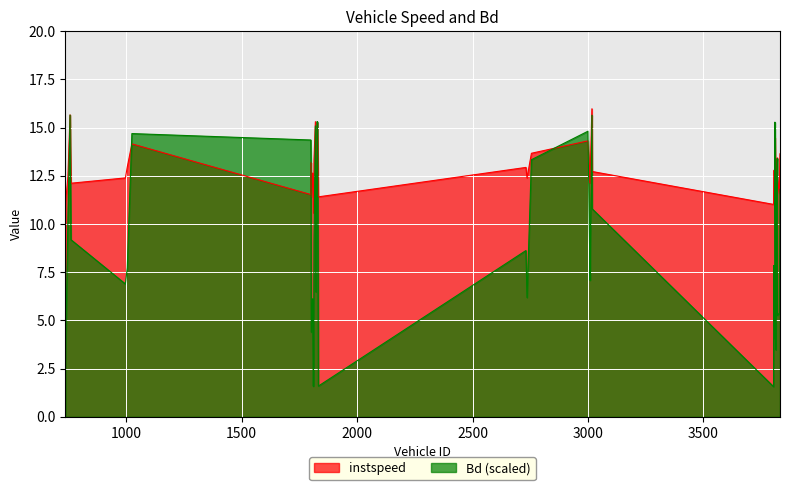

What is the sum of all Bd values?

367.7